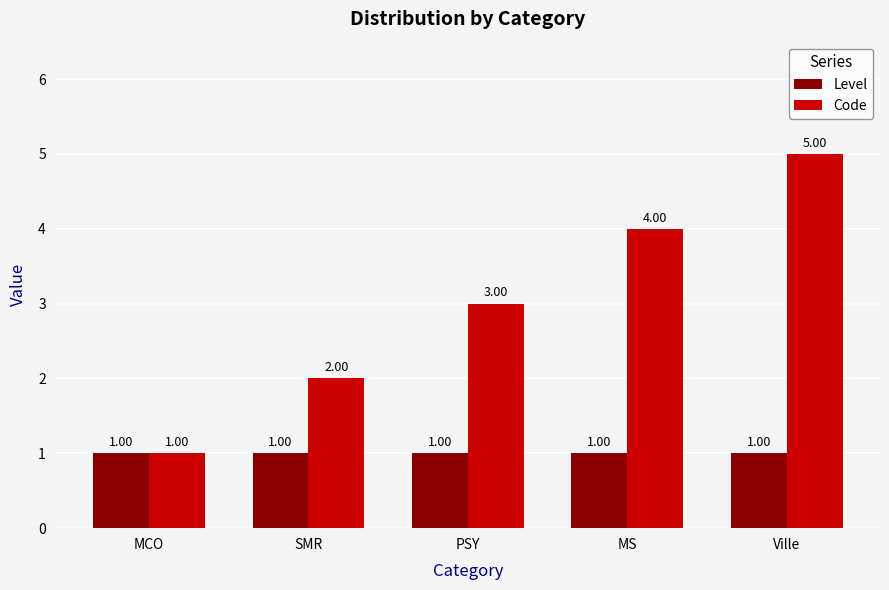

What is the lowest value of the Code series?

1